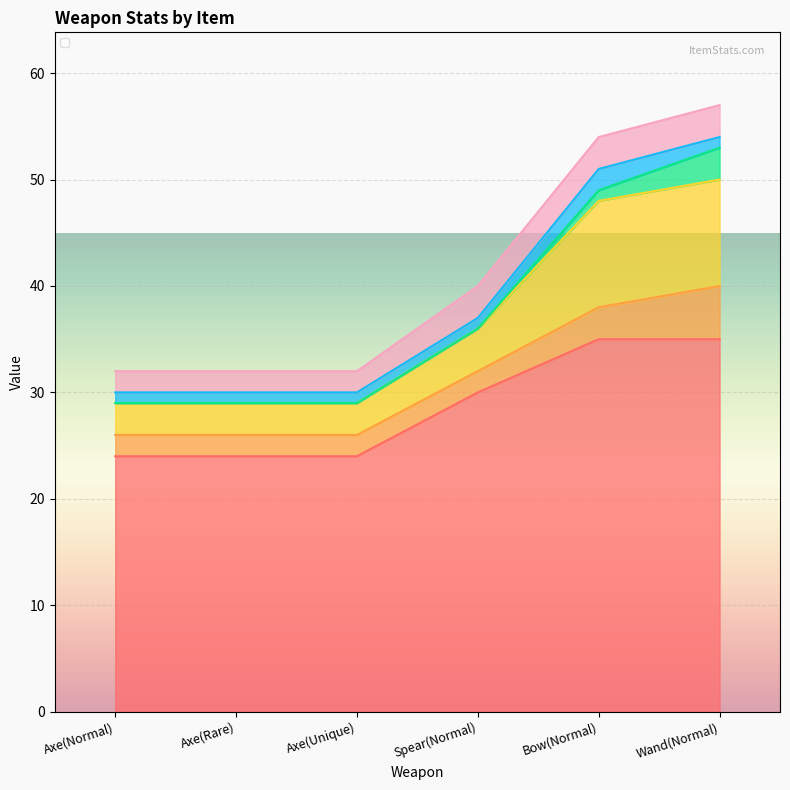

At which label does _iconHeight reach its peak?

Spear(Normal)